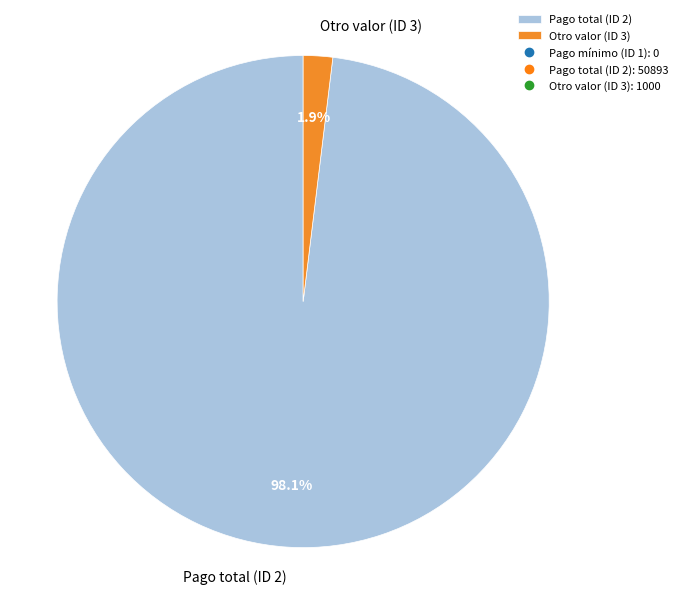

To the nearest percent, what percentage of the pie is Otro valor (ID 3)?

2%